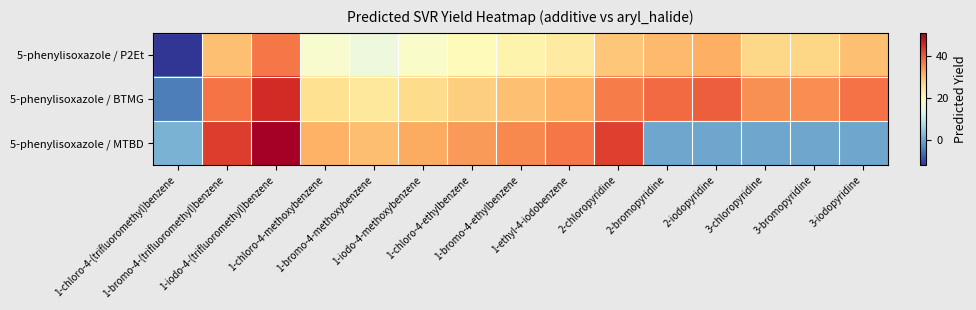

Reading right to left, transcribe all the data shown in this chart.

5-phenylisoxazole / P2Et: 3-iodopyridine=29.9	3-bromopyridine=27.2	3-chloropyridine=27.0	2-iodopyridine=31.8	2-bromopyridine=30.6	2-chloropyridine=29.1	1-ethyl-4-iodobenzene=23.6	1-bromo-4-ethylbenzene=21.9	1-chloro-4-ethylbenzene=20.3	1-iodo-4-methoxybenzene=18.5	1-bromo-4-methoxybenzene=16.3	1-chloro-4-methoxybenzene=18.0	1-iodo-4-(trifluoromethyl)benzene=37.5	1-bromo-4-(trifluoromethyl)benzene=29.9	1-chloro-4-(trifluoromethyl)benzene=-12.0
5-phenylisoxazole / BTMG: 3-iodopyridine=37.9	3-bromopyridine=35.2	3-chloropyridine=34.9	2-iodopyridine=39.8	2-bromopyridine=38.6	2-chloropyridine=37.1	1-ethyl-4-iodobenzene=31.5	1-bromo-4-ethylbenzene=29.7	1-chloro-4-ethylbenzene=28.1	1-iodo-4-methoxybenzene=26.3	1-bromo-4-methoxybenzene=24.1	1-chloro-4-methoxybenzene=25.6	1-iodo-4-(trifluoromethyl)benzene=45.3	1-bromo-4-(trifluoromethyl)benzene=37.6	1-chloro-4-(trifluoromethyl)benzene=-4.6
5-phenylisoxazole / MTBD: 3-iodopyridine=0.0	3-bromopyridine=0.0	3-chloropyridine=0.0	2-iodopyridine=0.0	2-bromopyridine=0.0	2-chloropyridine=43.0	1-ethyl-4-iodobenzene=37.4	1-bromo-4-ethylbenzene=35.7	1-chloro-4-ethylbenzene=34.0	1-iodo-4-methoxybenzene=32.2	1-bromo-4-methoxybenzene=30.0	1-chloro-4-methoxybenzene=31.6	1-iodo-4-(trifluoromethyl)benzene=51.1	1-bromo-4-(trifluoromethyl)benzene=43.5	1-chloro-4-(trifluoromethyl)benzene=1.4